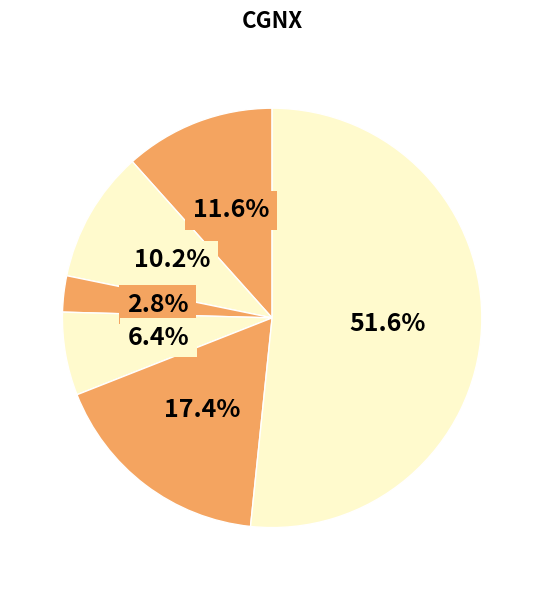

How many slices are in this pie chart?

6